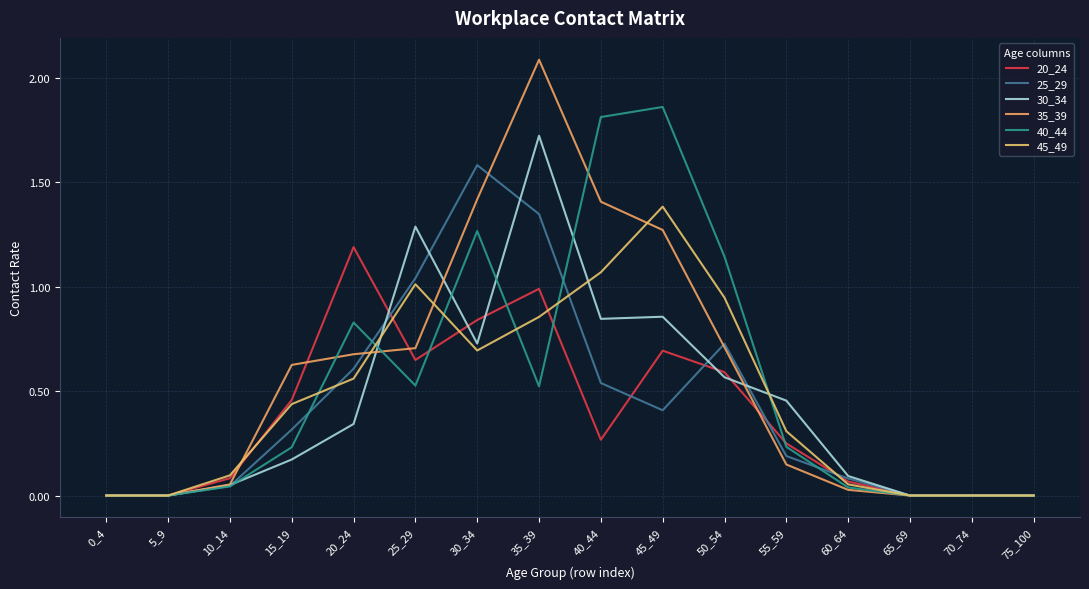

What is the spread (max minus min) of values at 25_29?

0.8